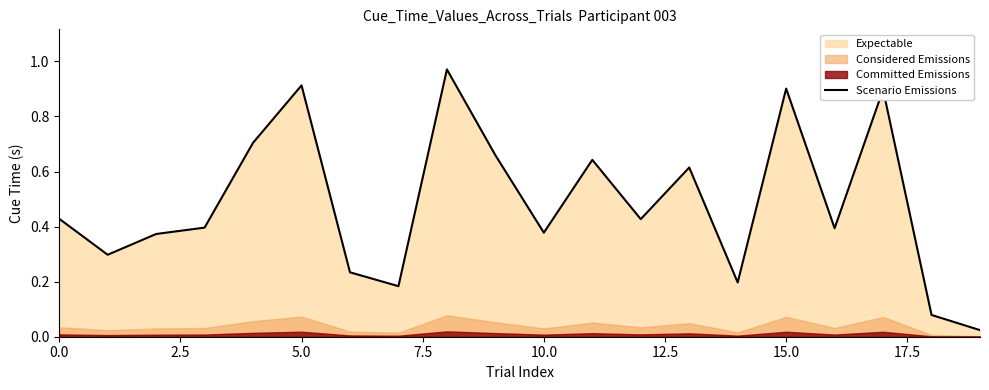

Does the chart display data point markers on the line(s)?

No